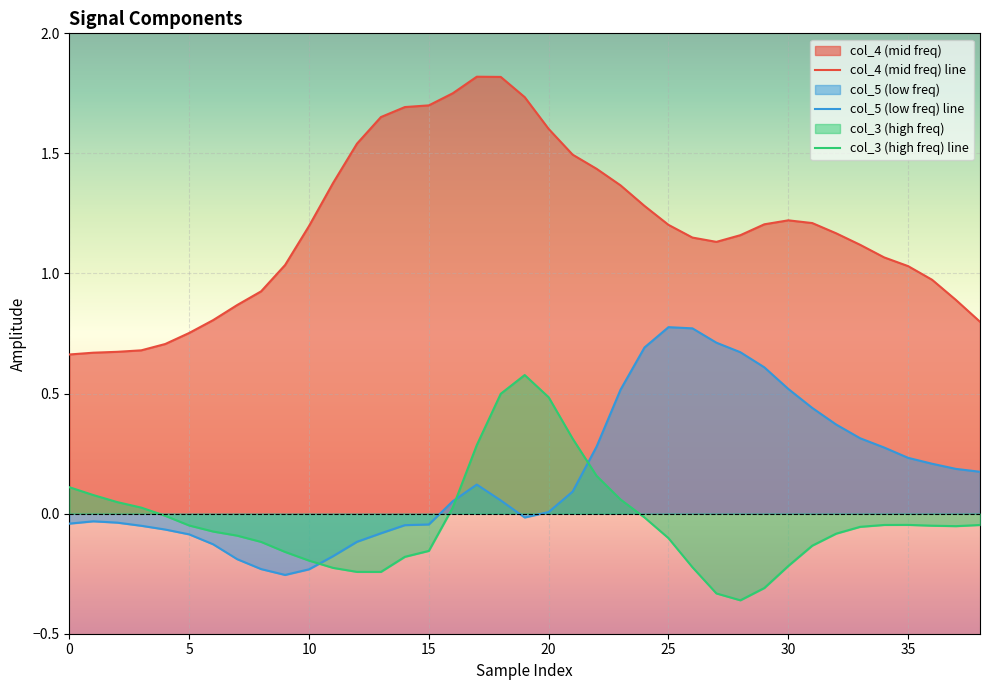

What is the total value across all series at 20?

2.1